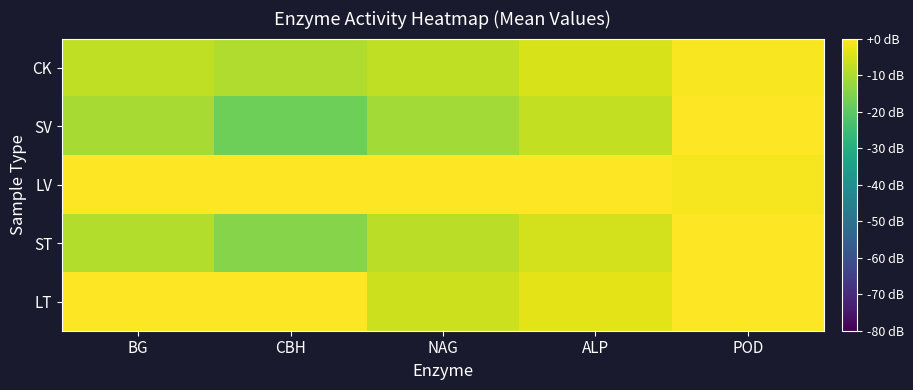

Rank the series at NAG from lowest to highest value.

SV, ST, CK, LT, LV